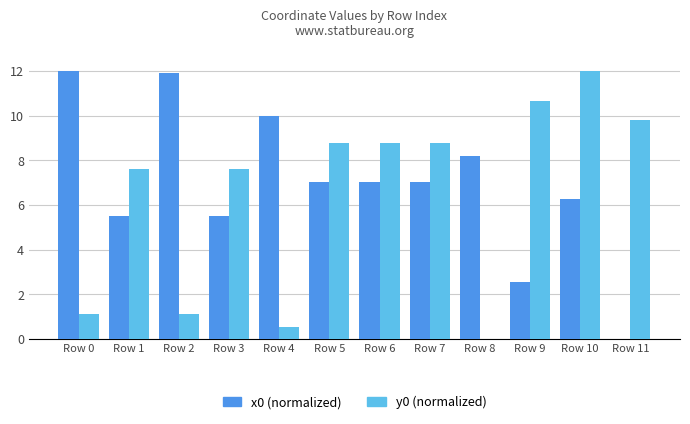

Between Row 1 and Row 10, which series saw the biggest shift?

y0 (normalized)